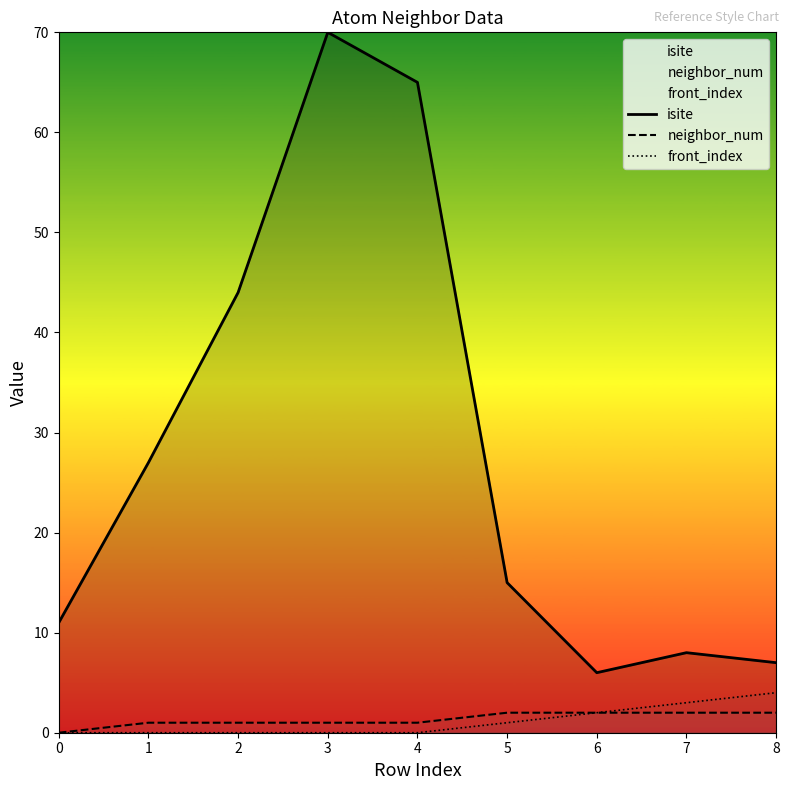

Which category has the highest value across all series?

3